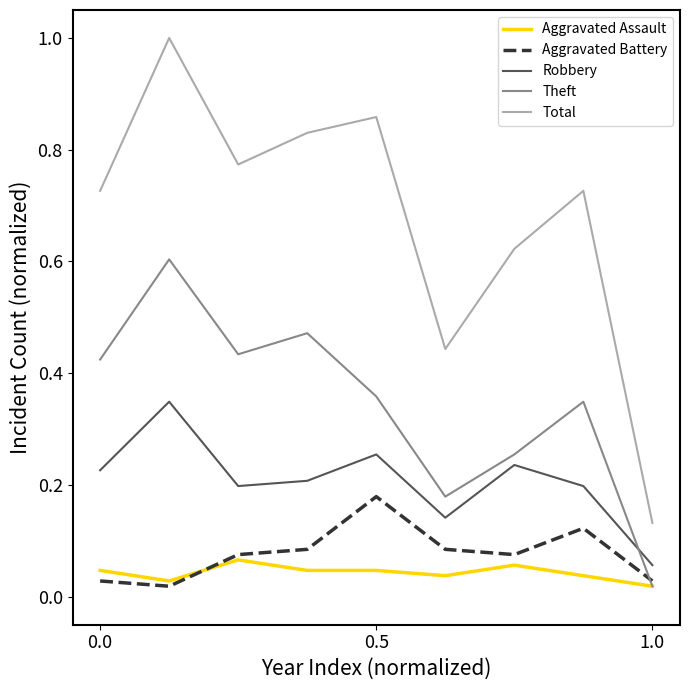

Which series has the largest total across all categories?

Total